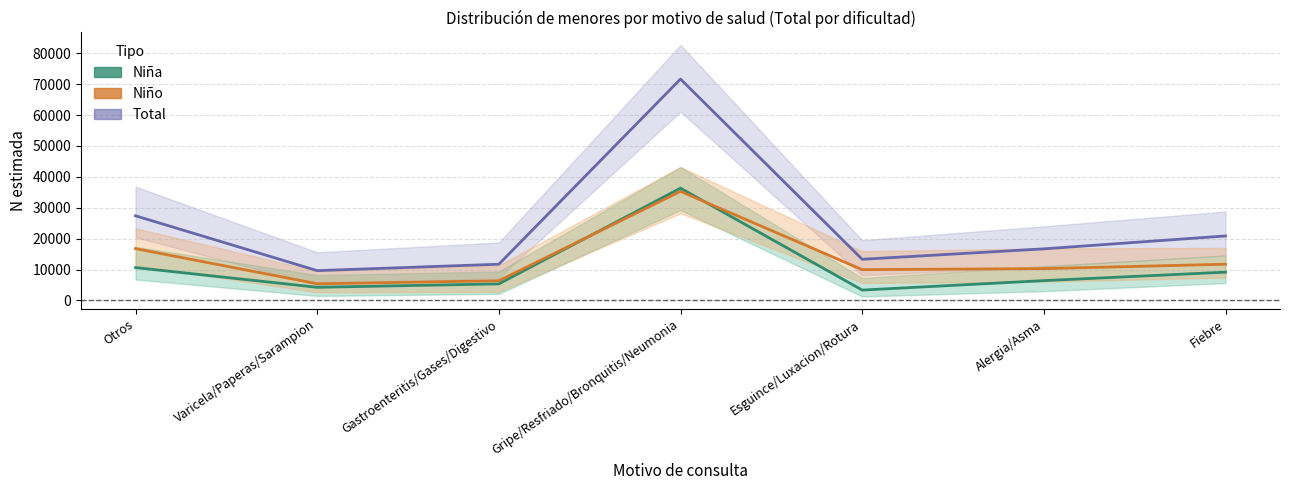

True or false: Total N estimada has more than 1 interior local peaks.

False